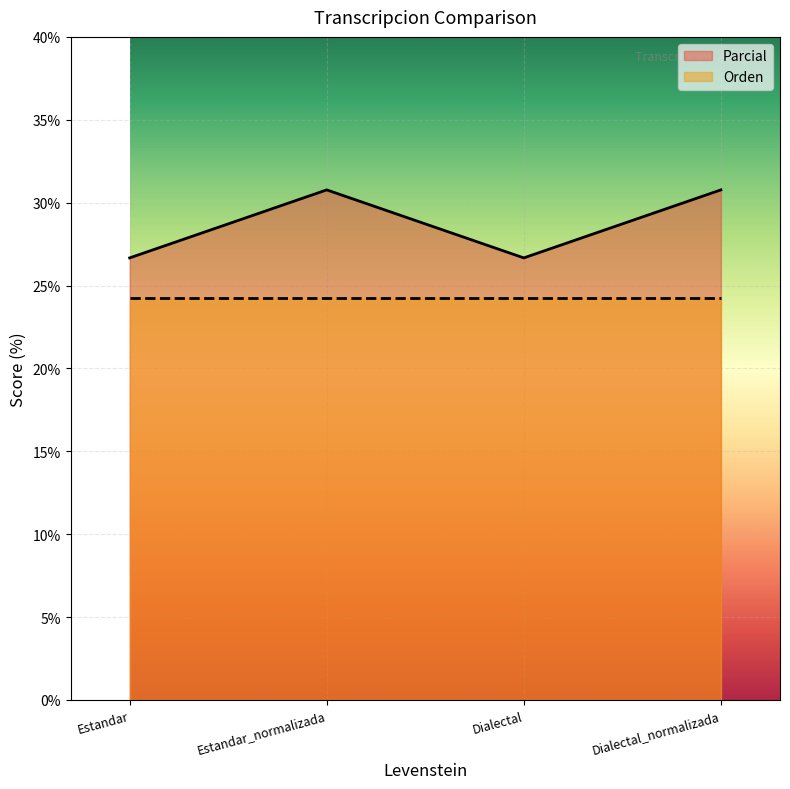

What is the change in value from Dialectal to Dialectal_normalizada?

+4.1